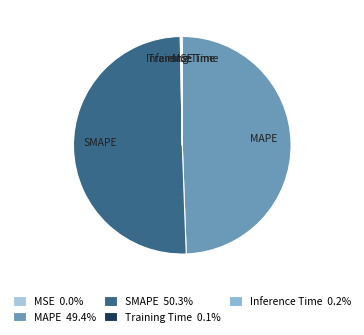

Does SMAPE represent more than half of the total?

Yes